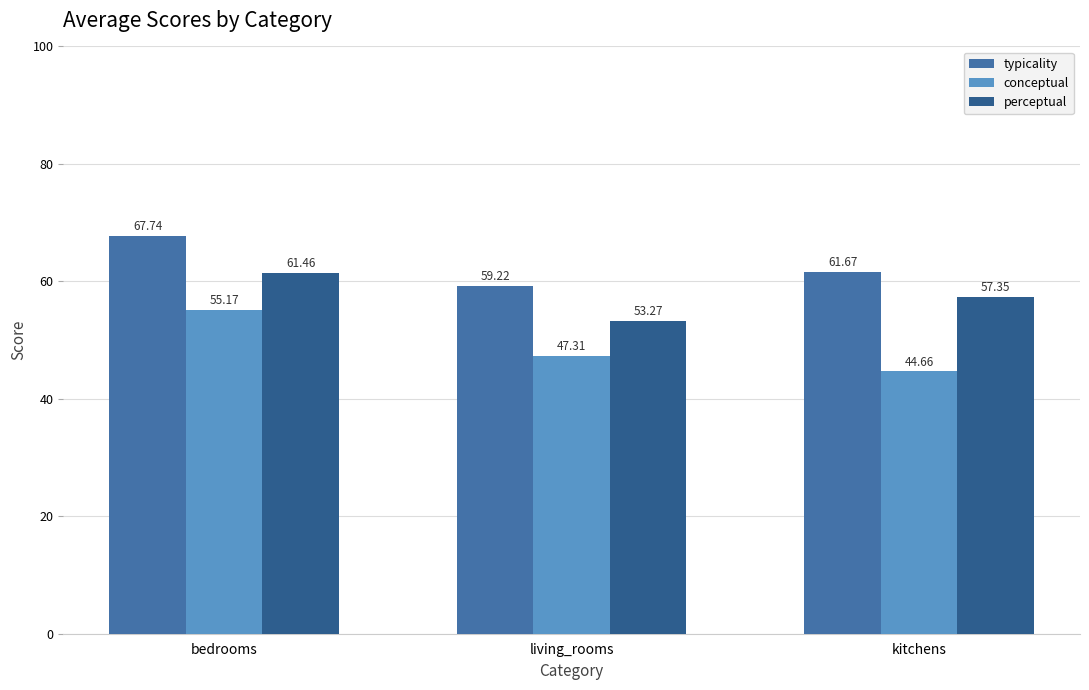

At which label does perceptual first exceed 57?

bedrooms